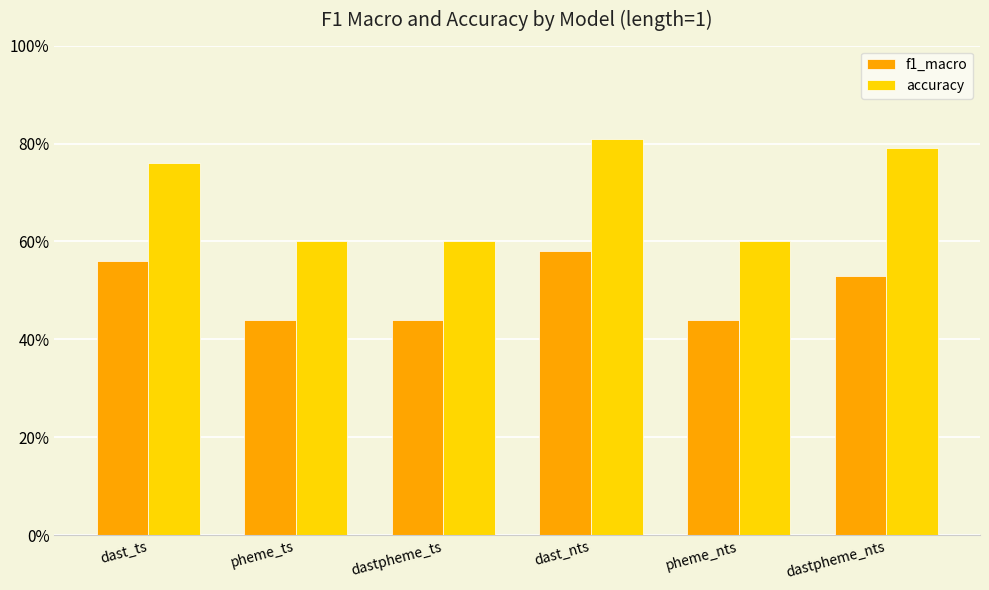

The value of accuracy at pheme_ts is 0.6. True or false?

True